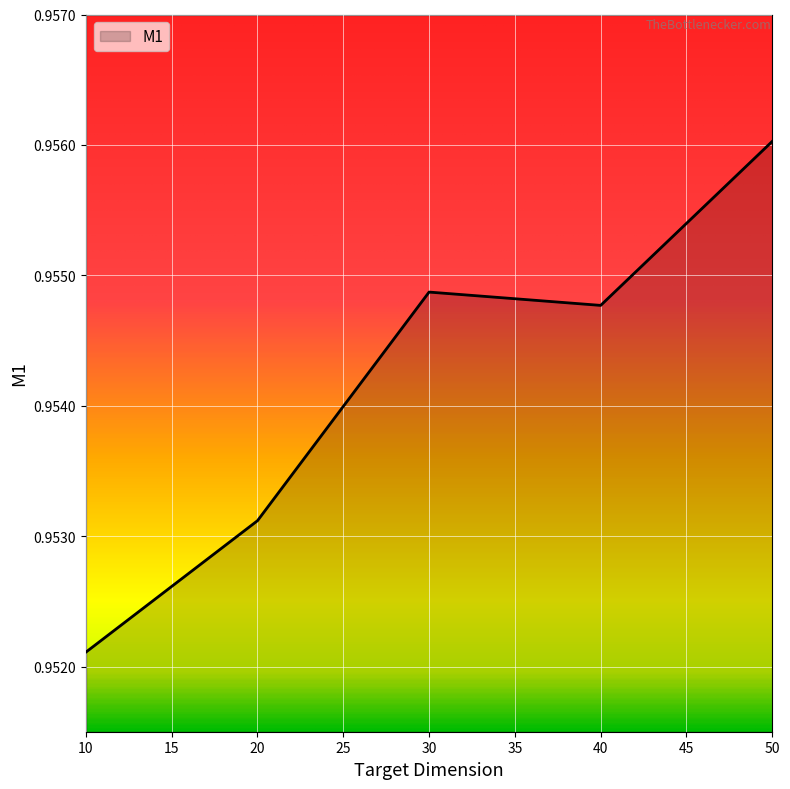

Does the chart have visible grid lines?

Yes